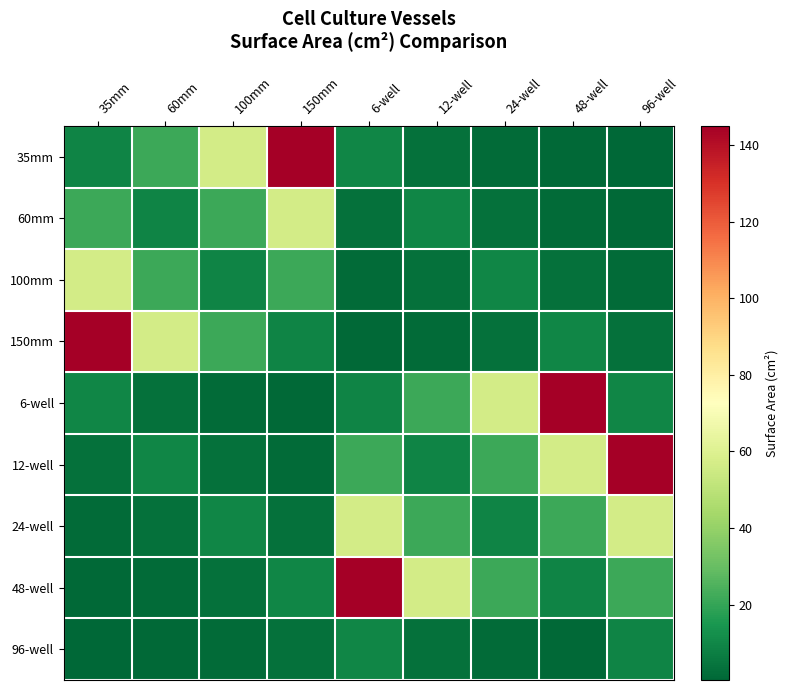

What is the minimum value shown in the chart?

0.3